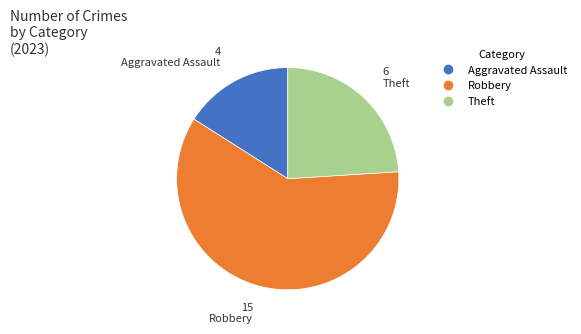

Is there any slice that represents more than half of the pie?

Yes